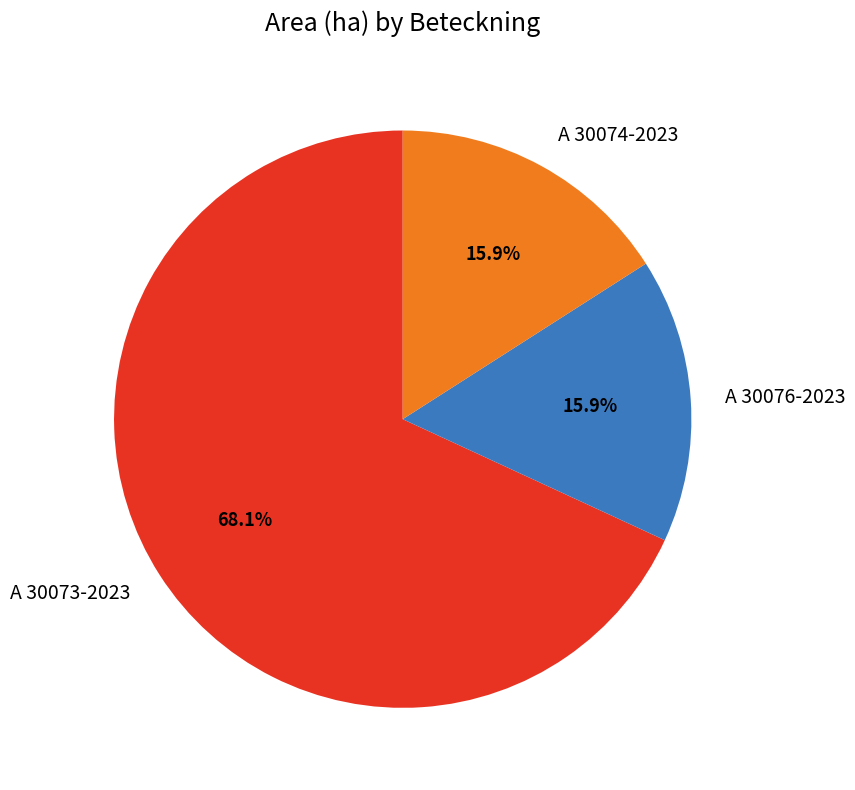

Count the number of slices in the pie.

3